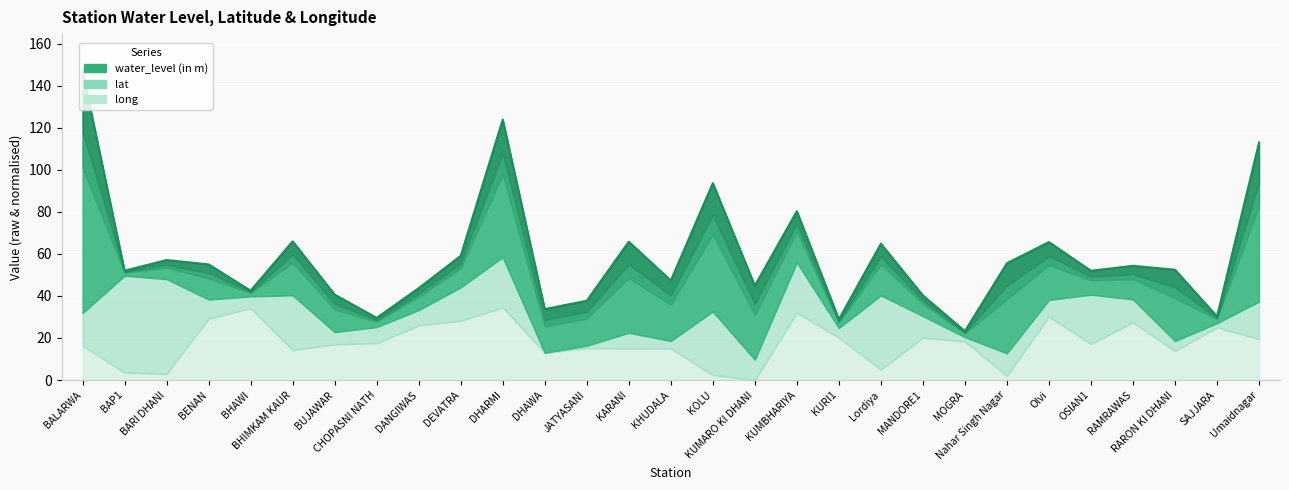

What is the label of the 25th point from the right?

BHAWI